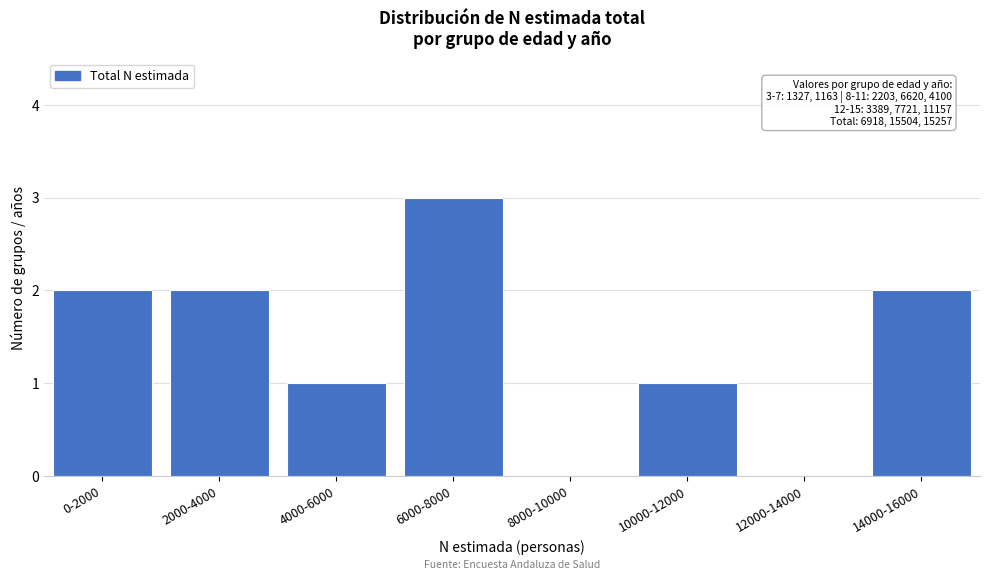

Reading left to right, list all the values displayed in this chart.

0-2000=2	2000-4000=2	4000-6000=1	6000-8000=3	8000-10000=0	10000-12000=1	12000-14000=0	14000-16000=2